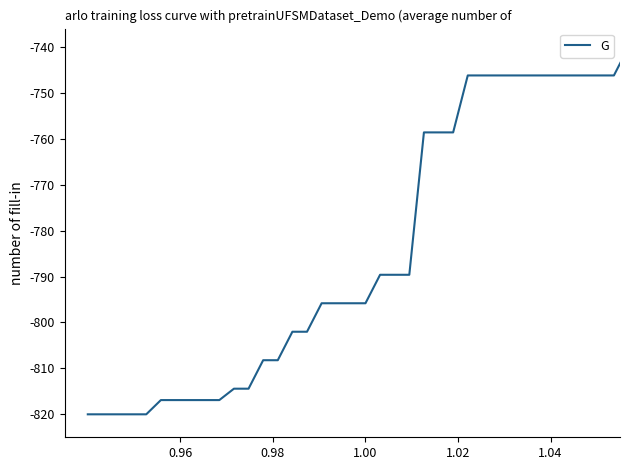

What is the difference between the maximum and minimum values?

80.0